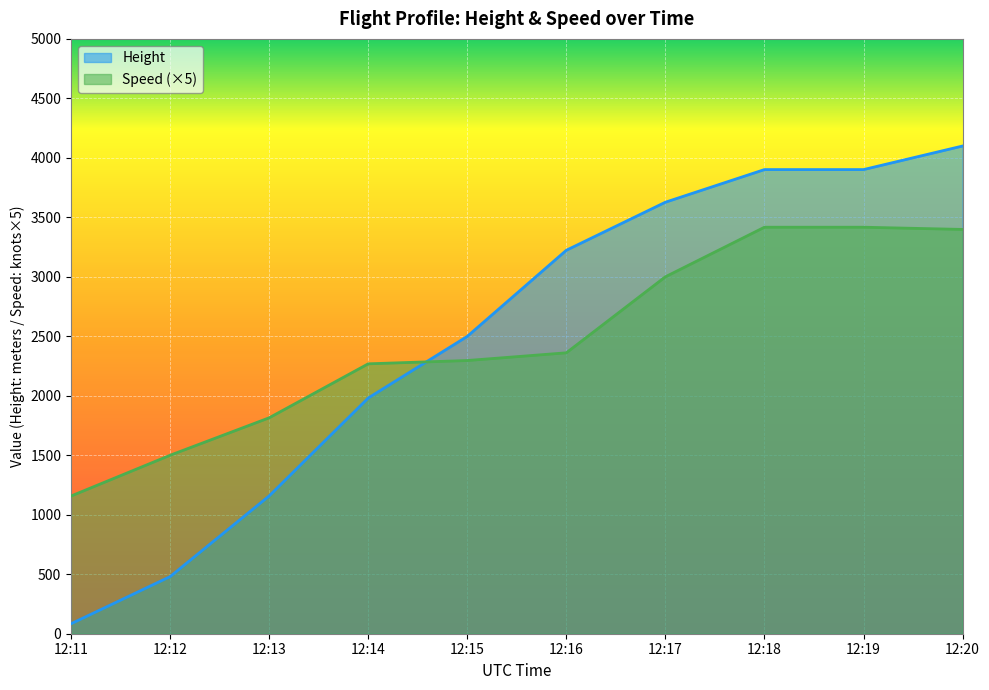

Which series changed the most between 12:11 and 12:13?

Height